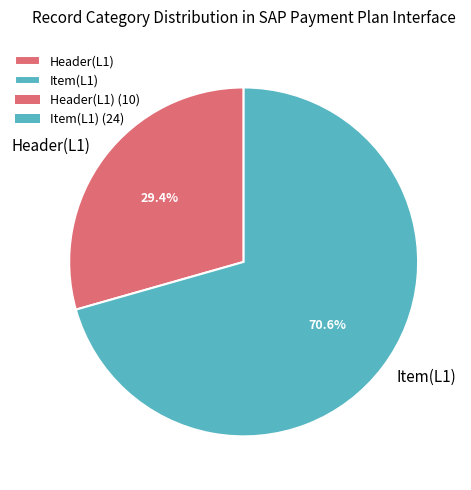

Is there any slice that represents more than half of the pie?

Yes